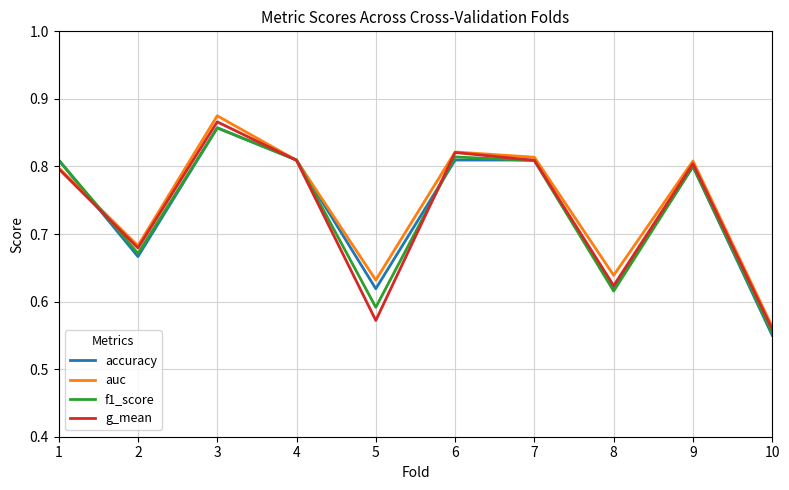

Which category has the highest value across all series?

3